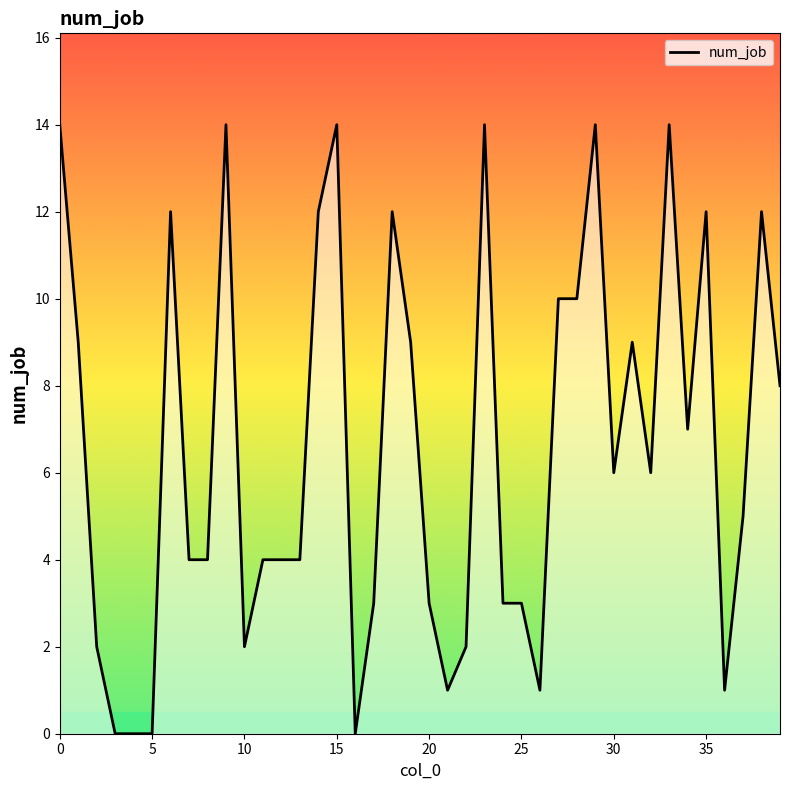

Reading left to right, extract all data points from this chart.

14	9	2	0	0	0	12	4	4	14	2	4	4	4	12	14	0	3	12	9	3	1	2	14	3	3	1	10	10	14	6	9	6	14	7	12	1	5	12	8